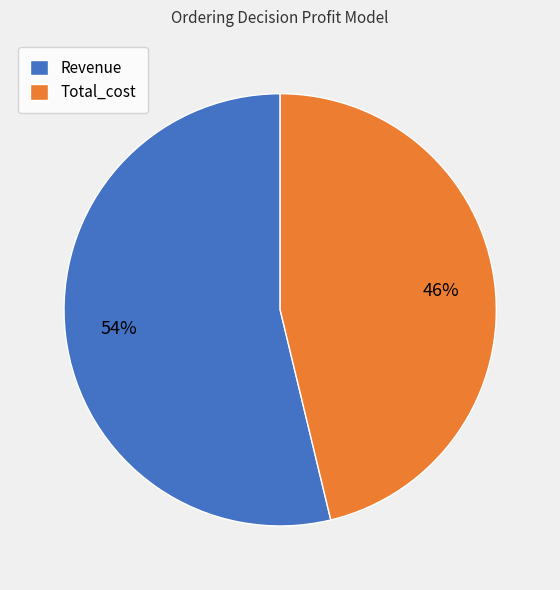

What is the ratio of the value at Total_cost to the value at Revenue?

0.9